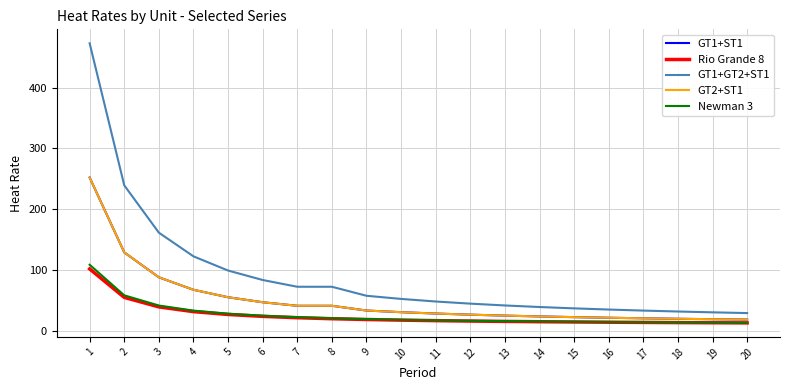

Is this an area chart (filled region under the line)?

No